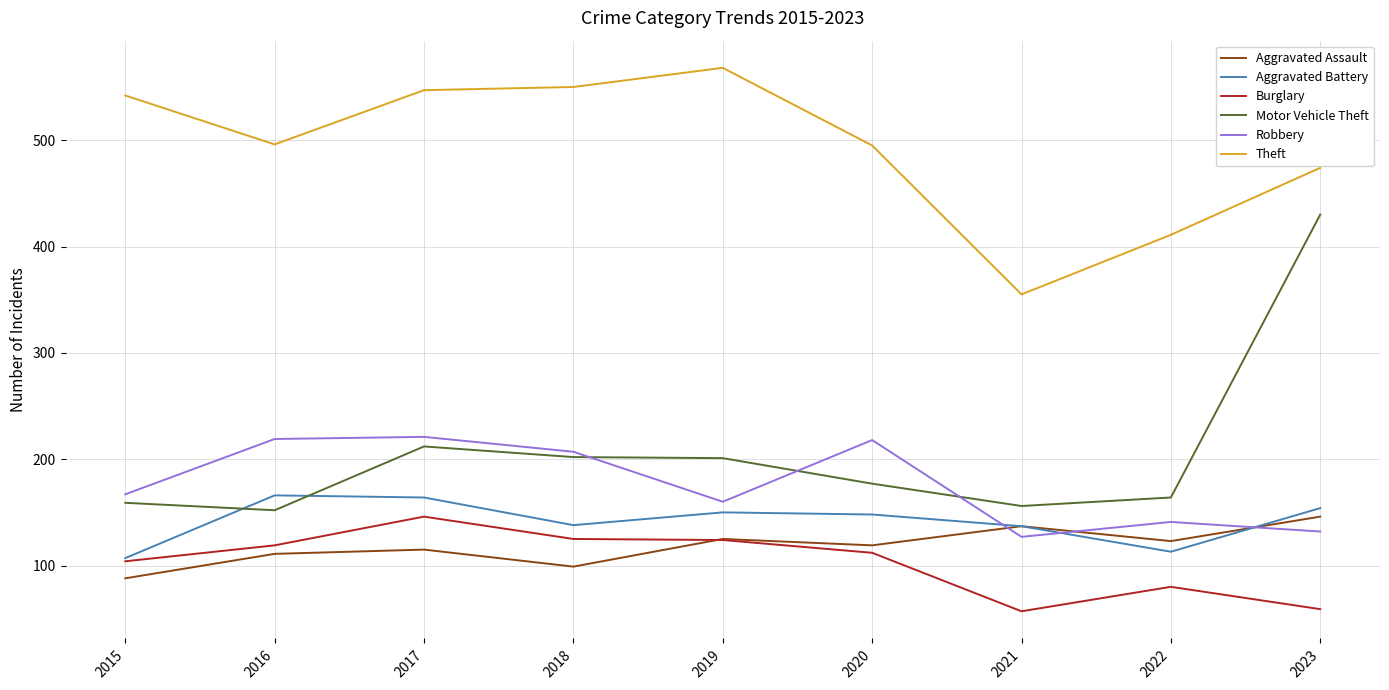

The value of Theft at 2016 is 784. True or false?

False